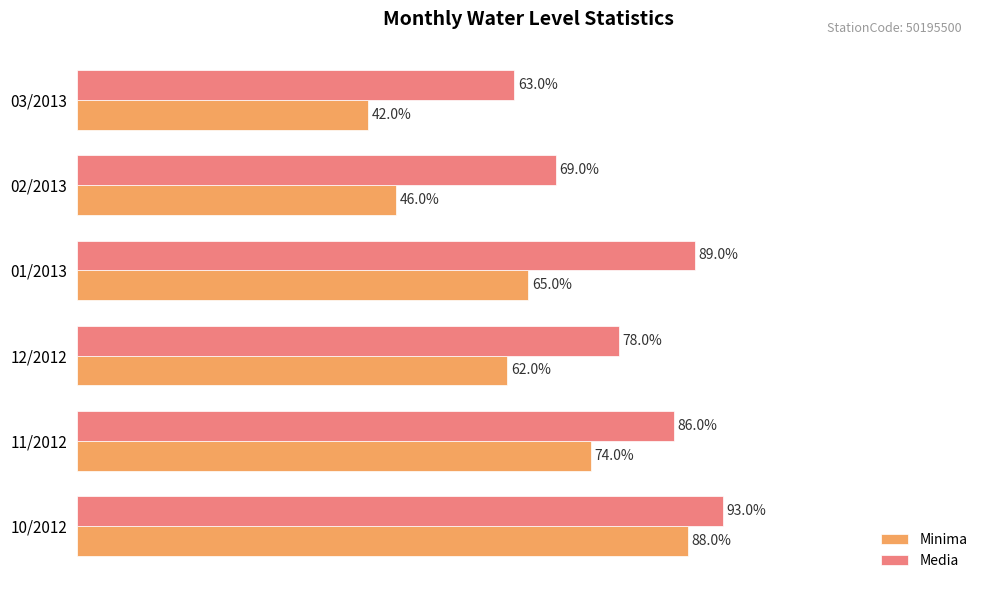

Which category has the highest value across all series?

10/2012